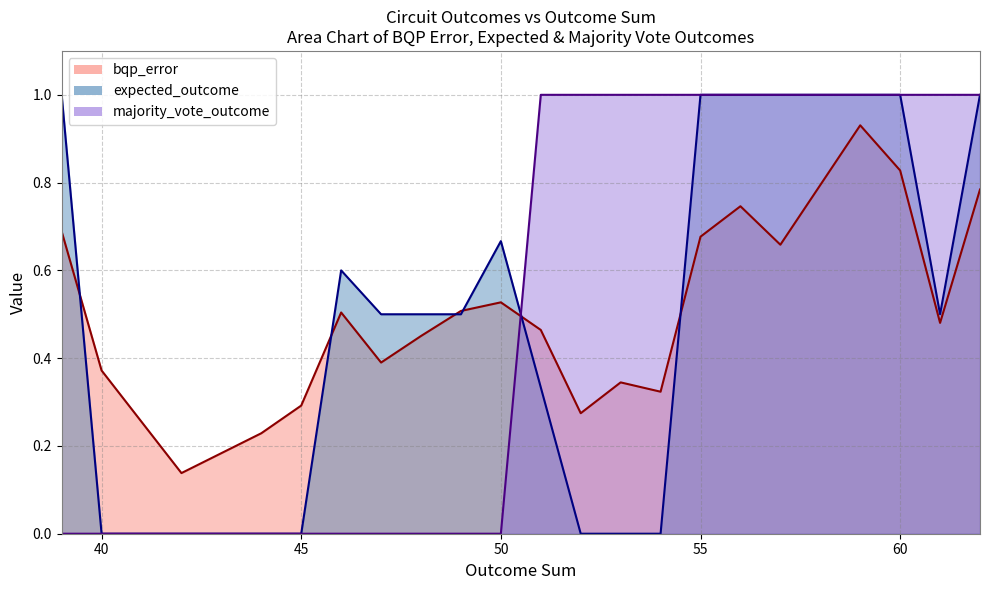

What is the highest value of the expected_outcome series?

1.0